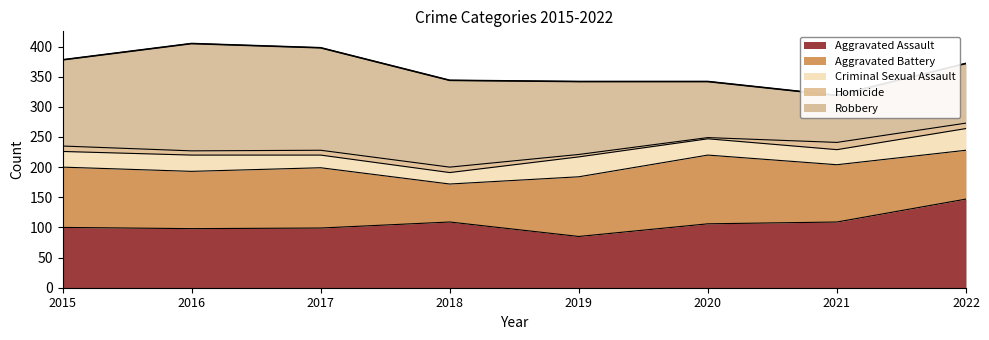

Where is the first local minimum for Aggravated Assault?

2016